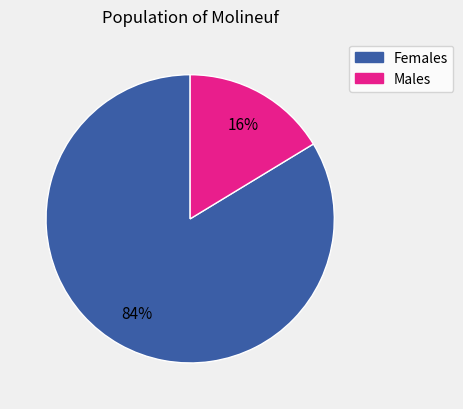

Is there any slice that represents more than half of the pie?

Yes